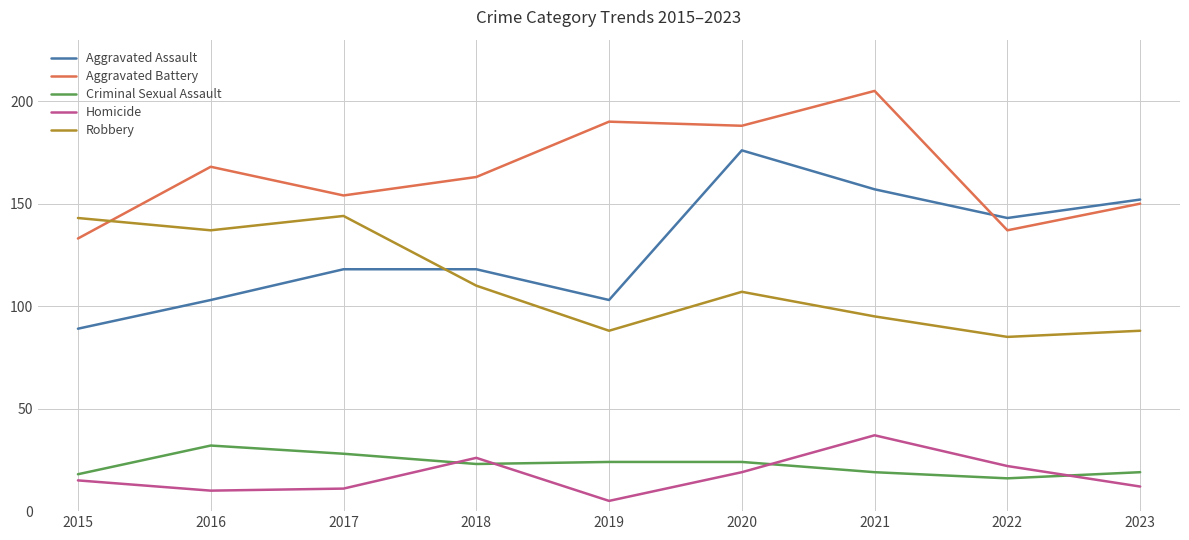

After their last crossing, which series has the higher values: Aggravated Assault or Aggravated Battery?

Aggravated Assault